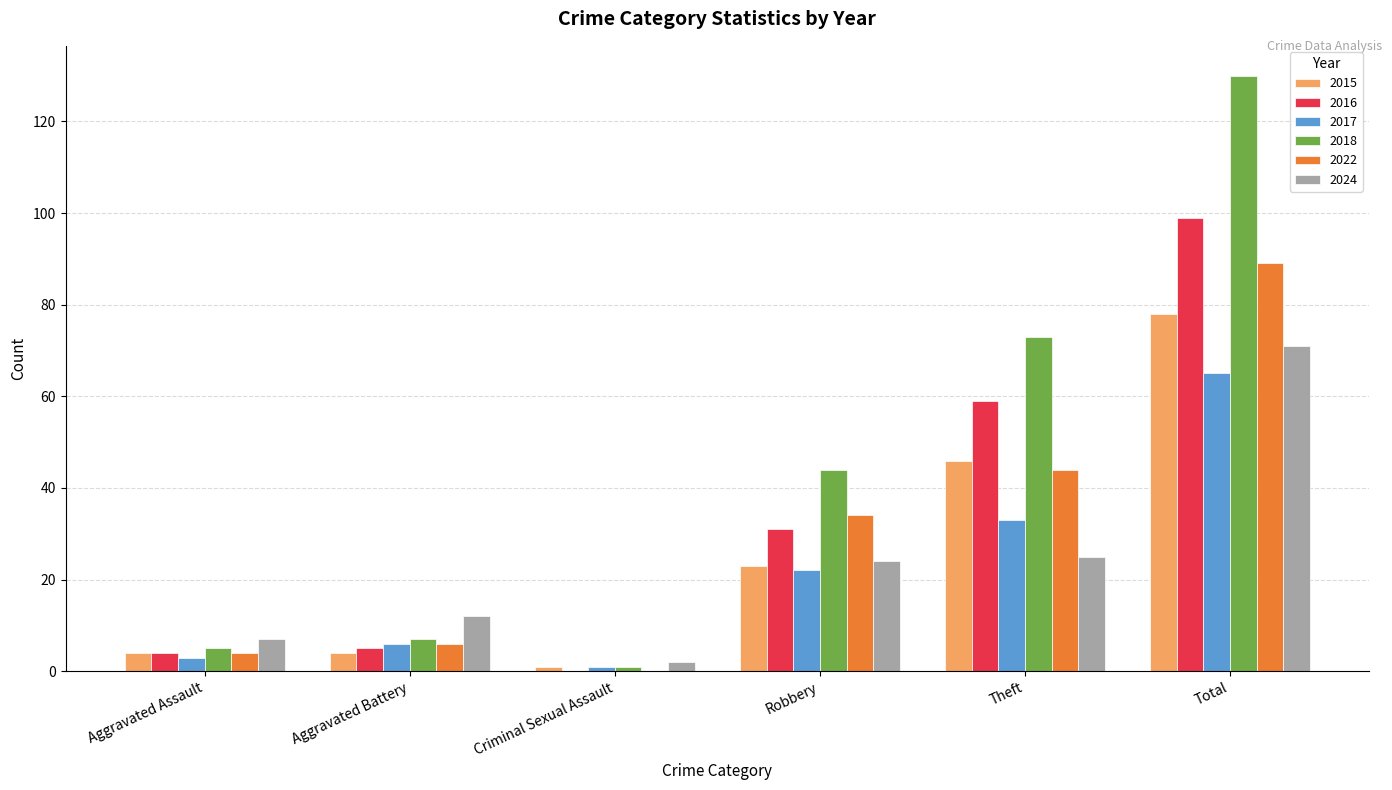

What is the sum of all 2016 values?

198